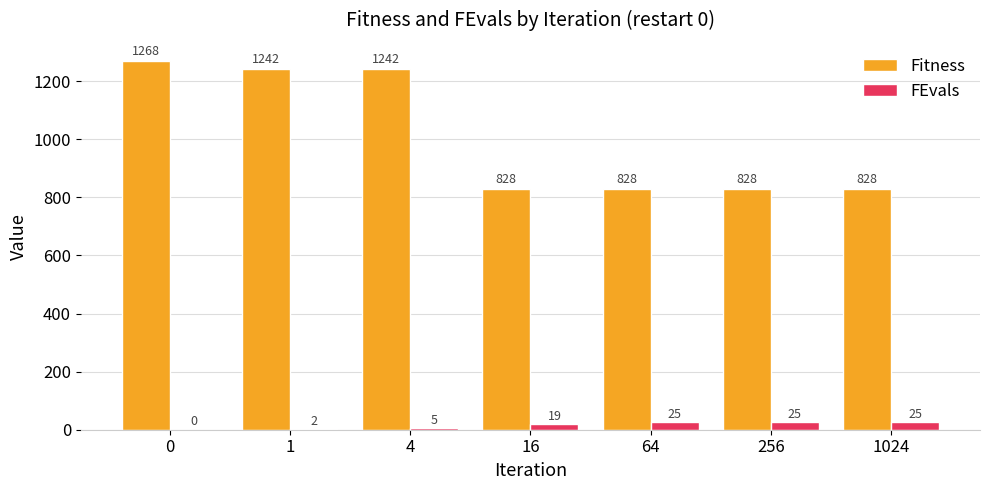

What are all the series names shown in the legend?

Fitness, FEvals